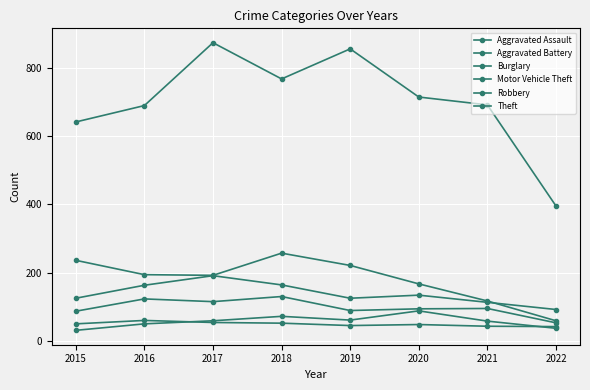

How many lines are shown in the chart?

6